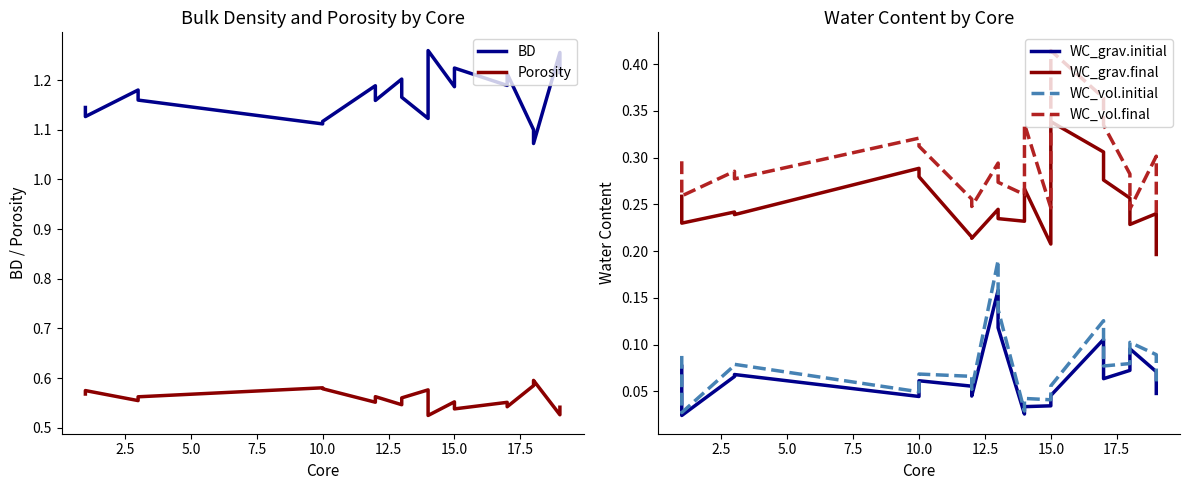

Which series has the largest total across all categories?

BD